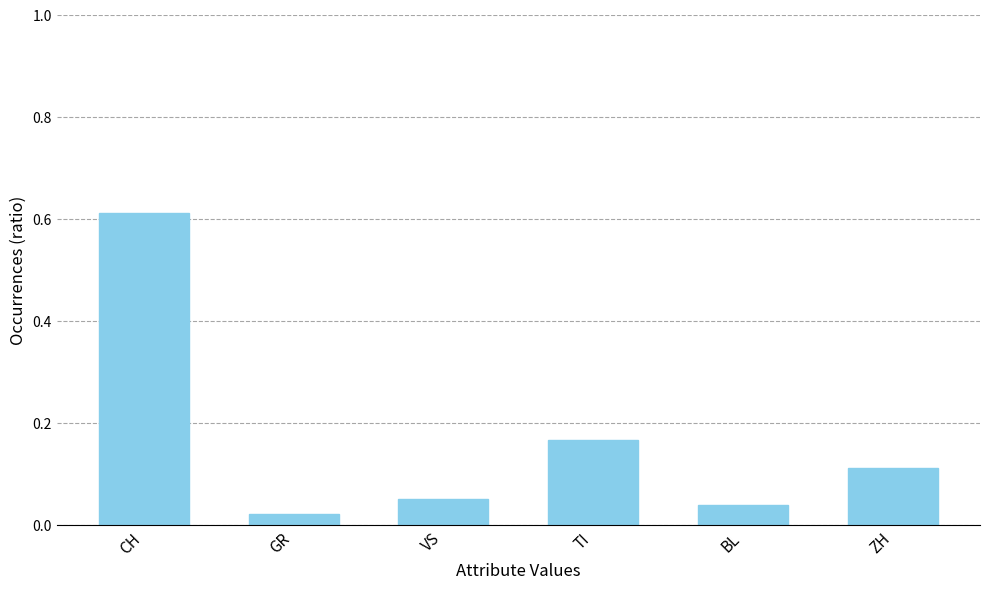

What is the sum of all values?

1.0